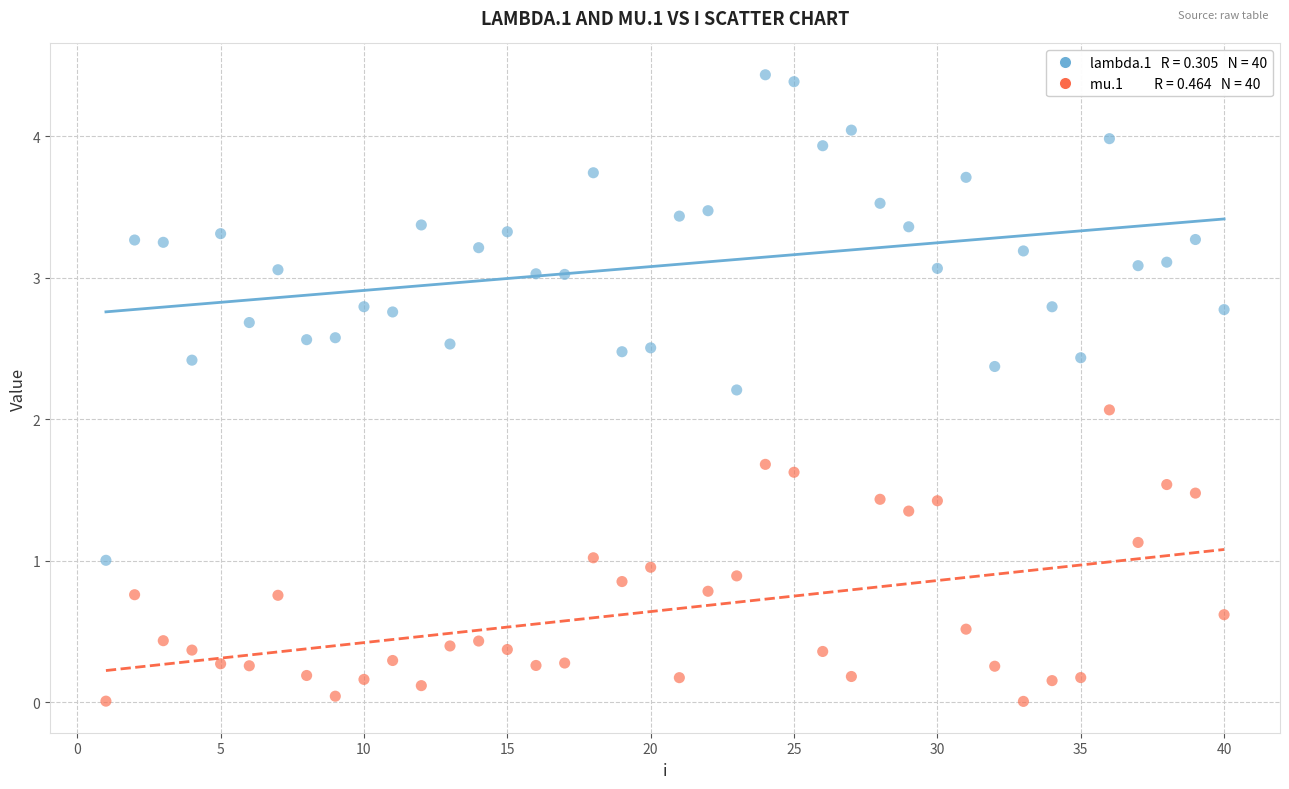

Across all data points, what is the range of Y values (max minus min)?

4.4